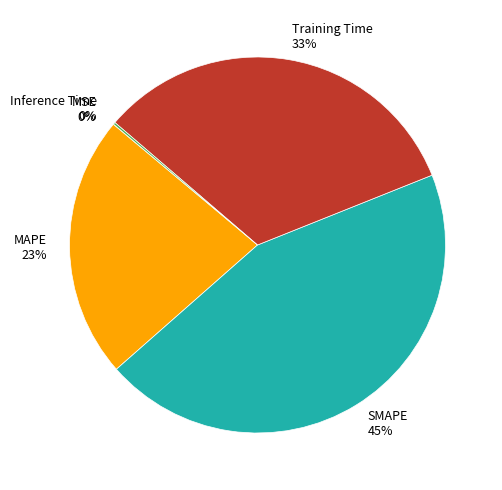

To the nearest percent, what percentage of the pie is MAPE?

23%